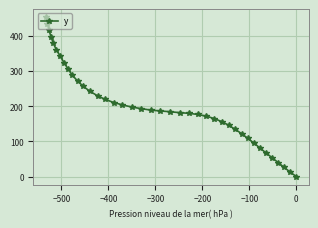

What is the difference between the maximum and minimum values?

453.1